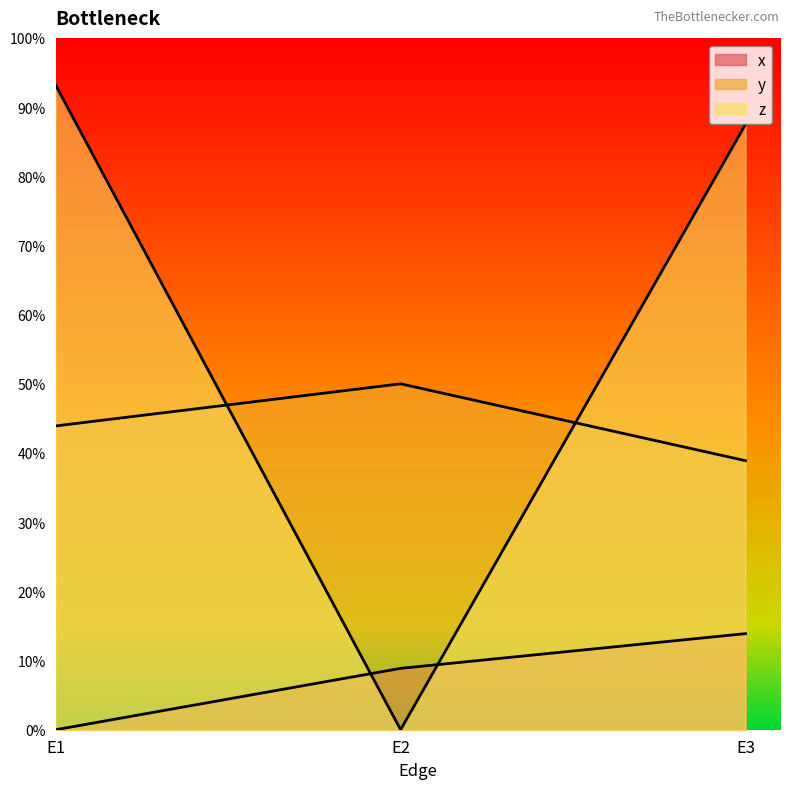

Does the chart display data point markers on the line(s)?

No